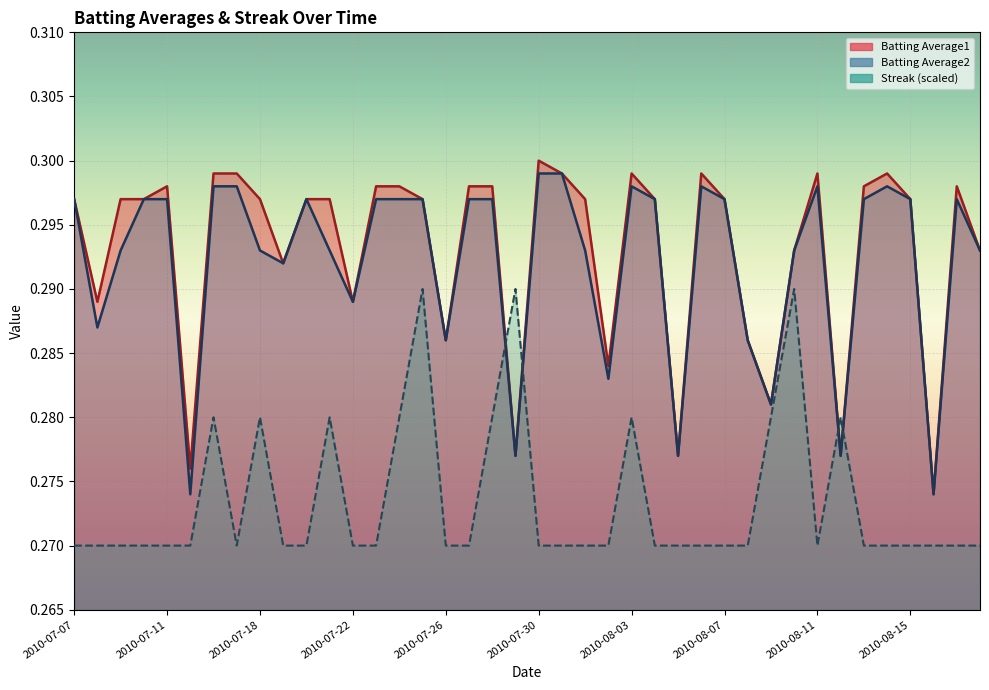

Which has a higher value, 2010-08-05 or 2010-07-31?

2010-07-31